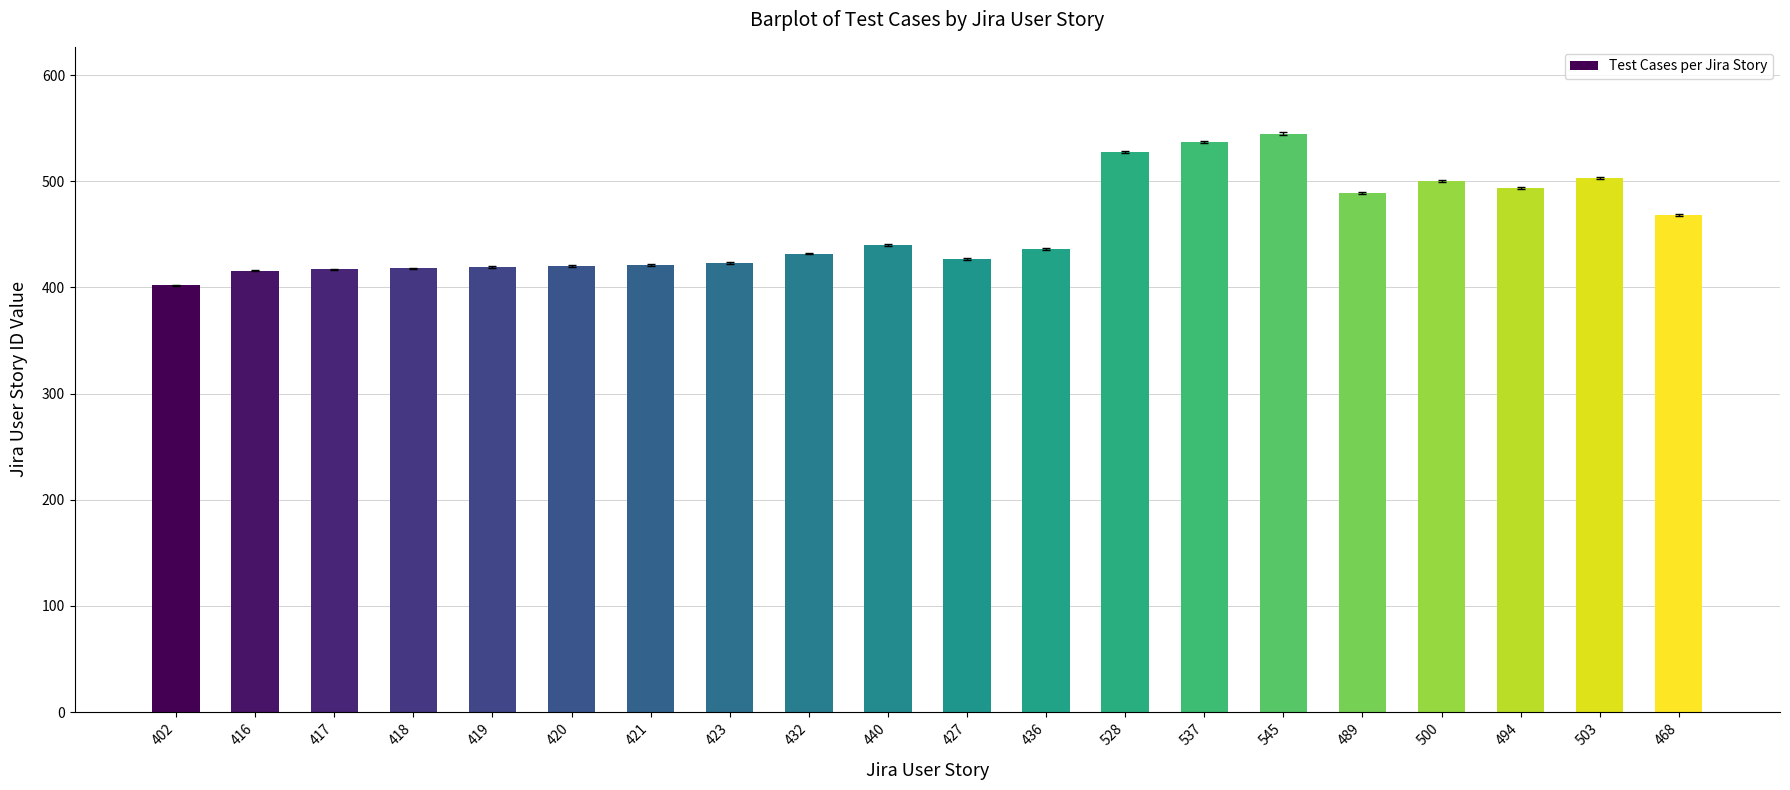

The chart shows a value of 421 at 421. True or false?

True